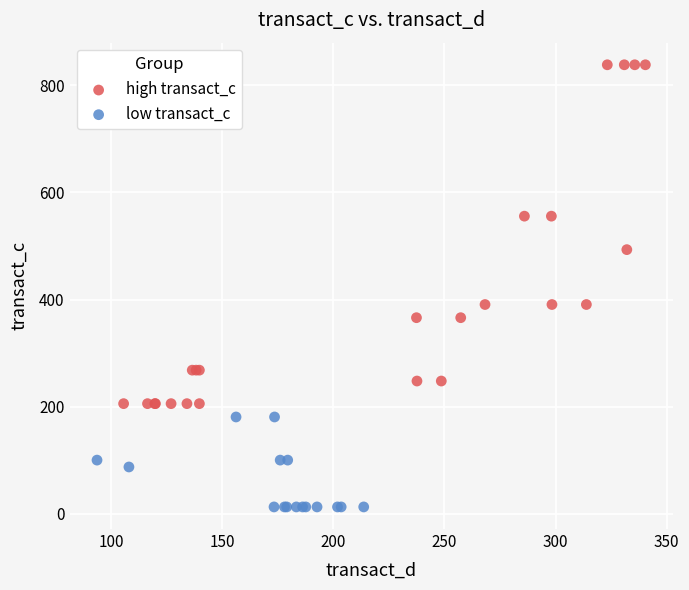

Which series reaches the minimum Y coordinate?

low transact_c